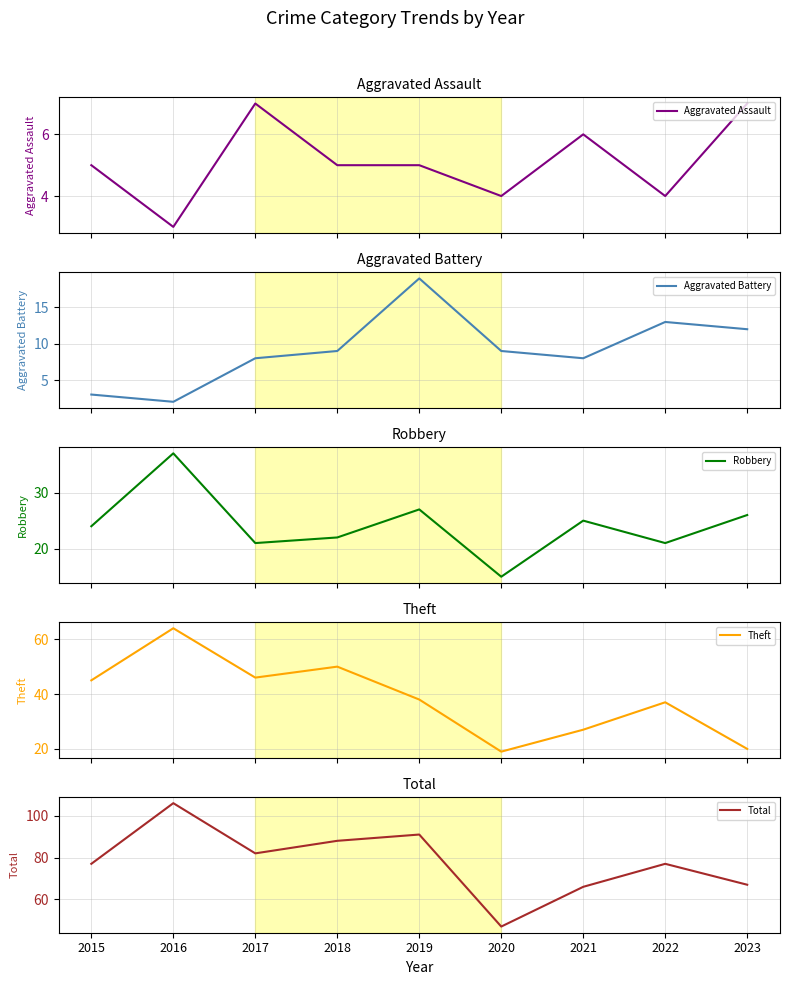

True or false: Aggravated Battery and Theft cross at least once.

False